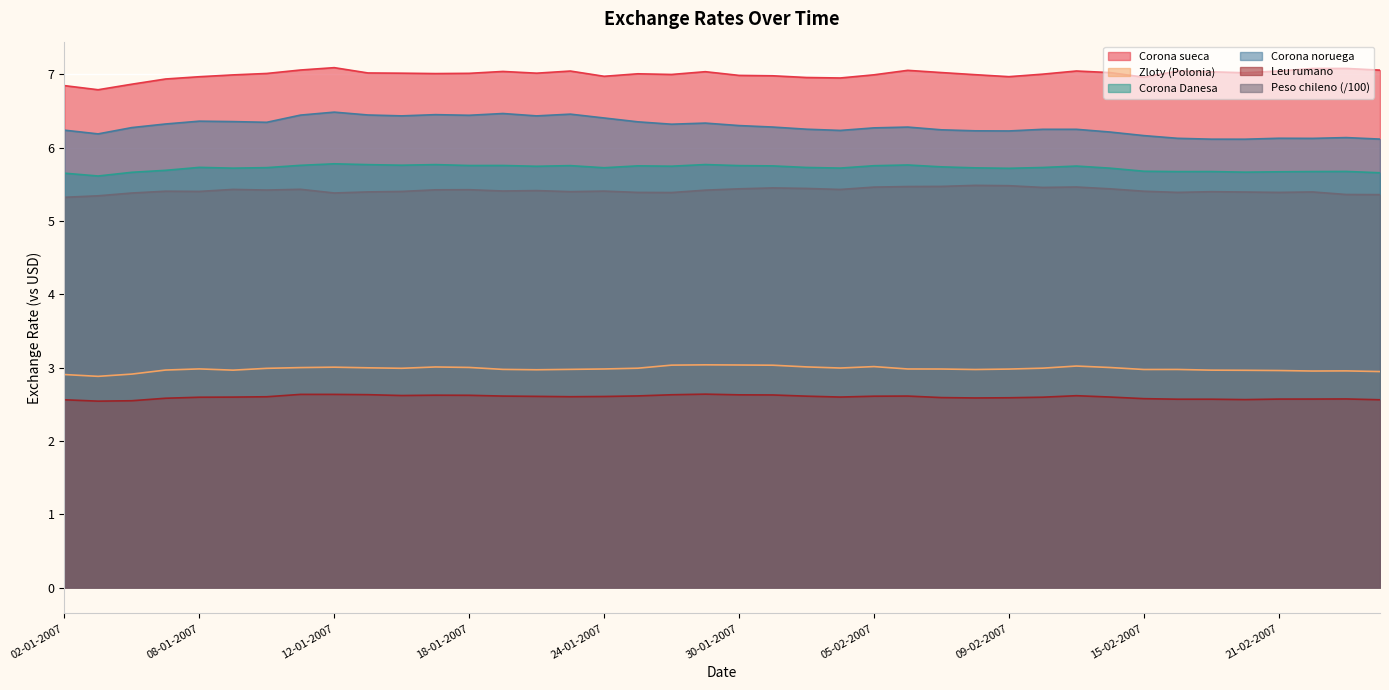

True or false: Corona sueca and Corona noruega cross at least once.

False